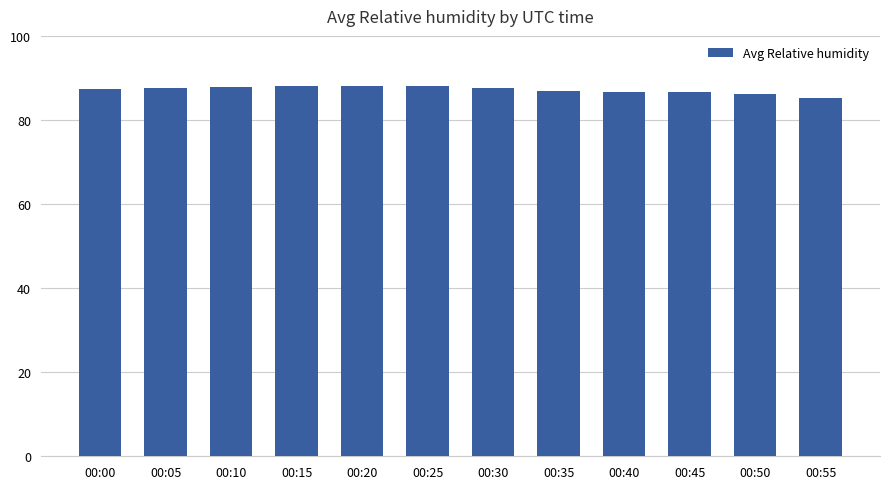

Are the bars horizontal?

No